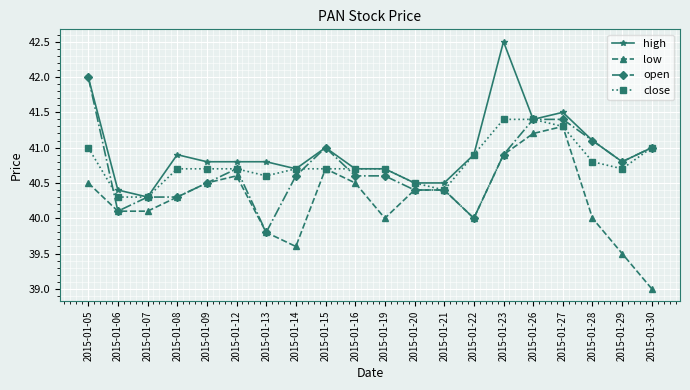

At which category does high reach its first local peak?

2015-01-08